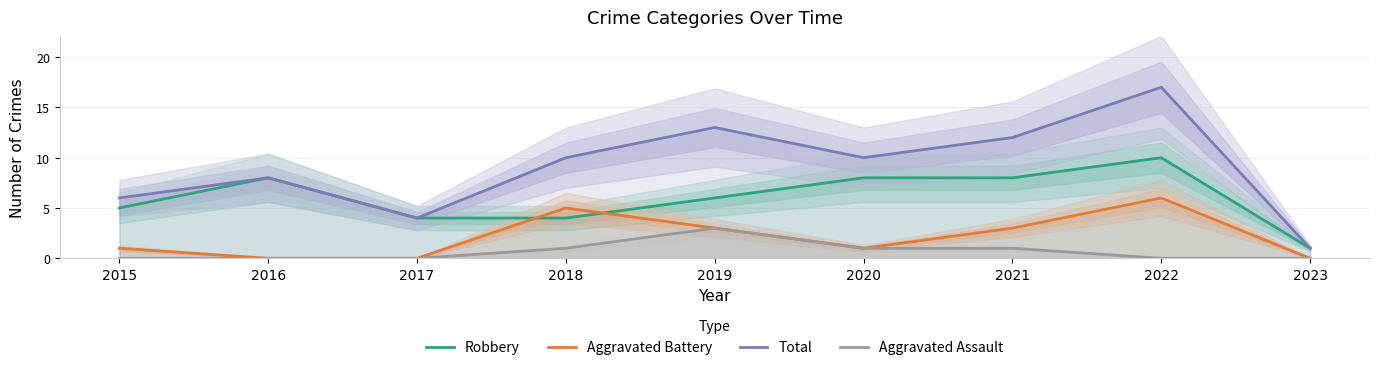

At which label is Total closest to 9?

2016